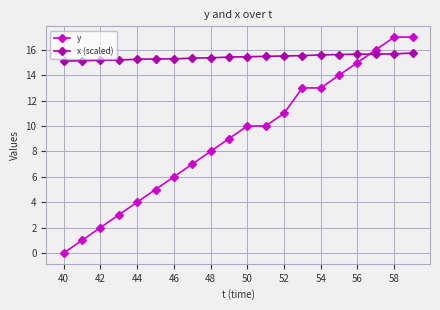

What is the sum of all x (scaled) values?

308.6